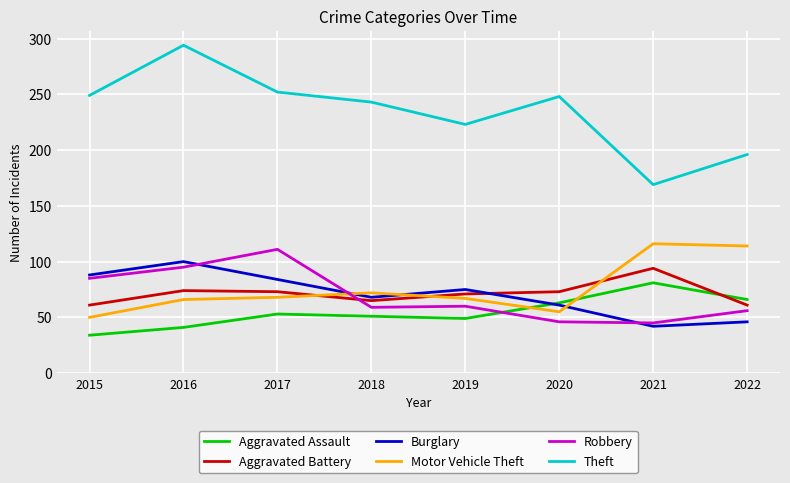

What is the total value across all series at 2021?

547